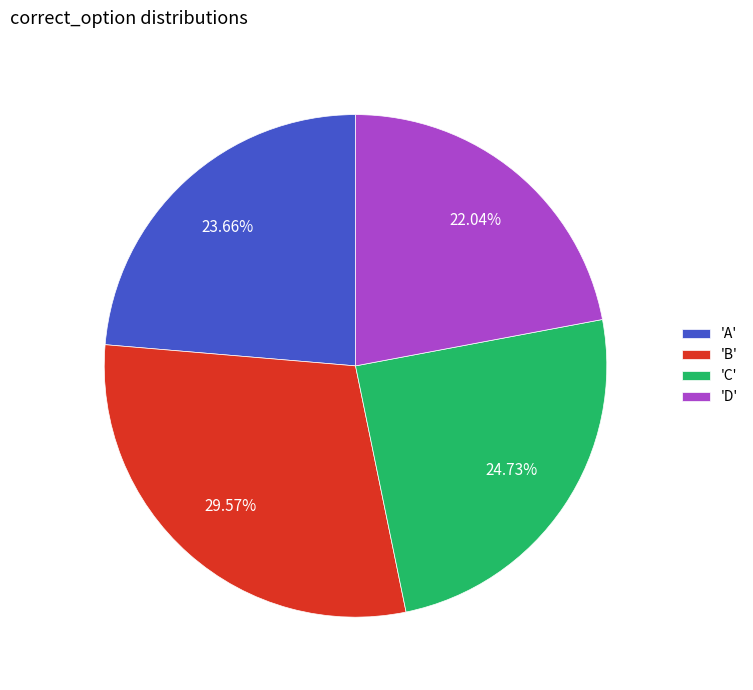

Is there a majority slice in this chart?

No